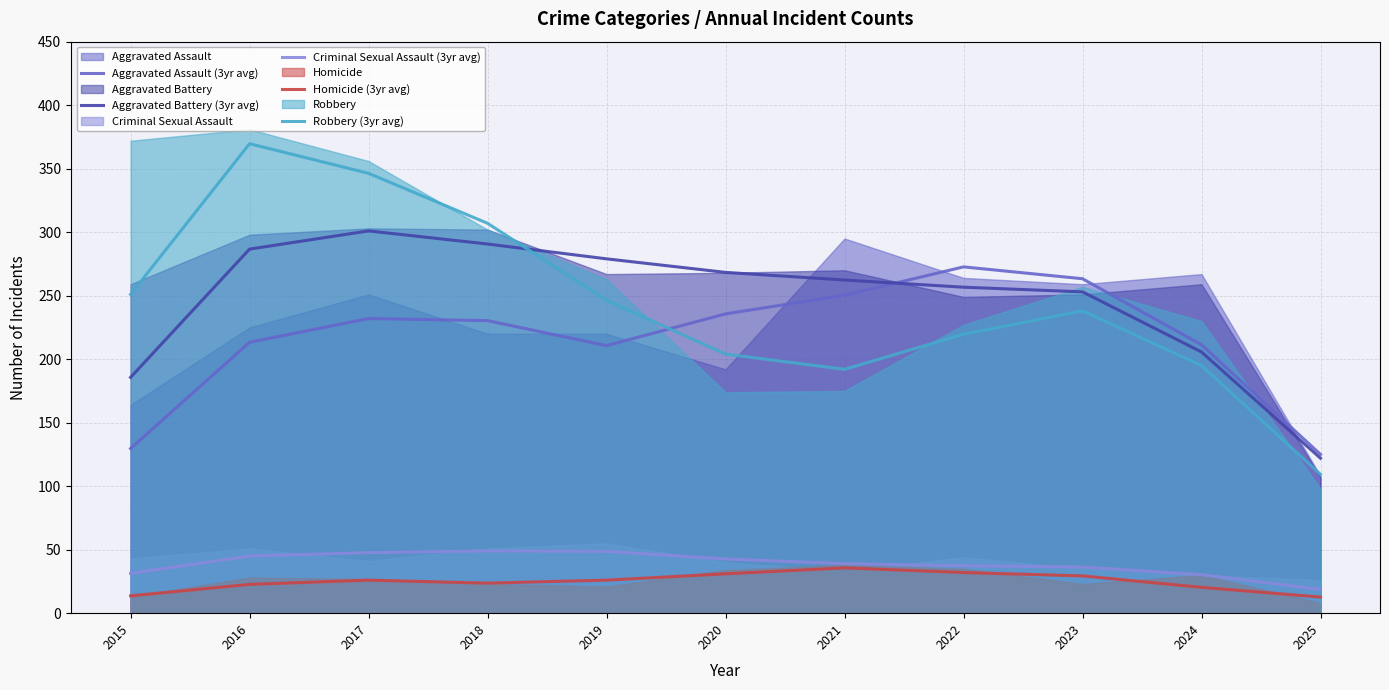

What is the minimum value for Robbery (3yr avg)?

109.3